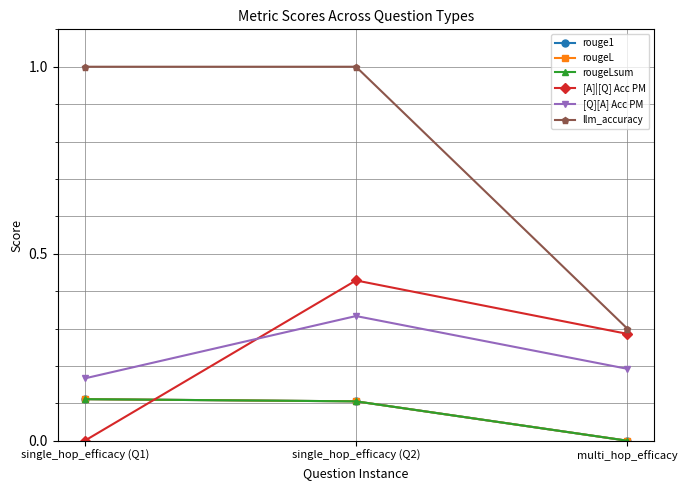

Does the chart have visible grid lines?

Yes